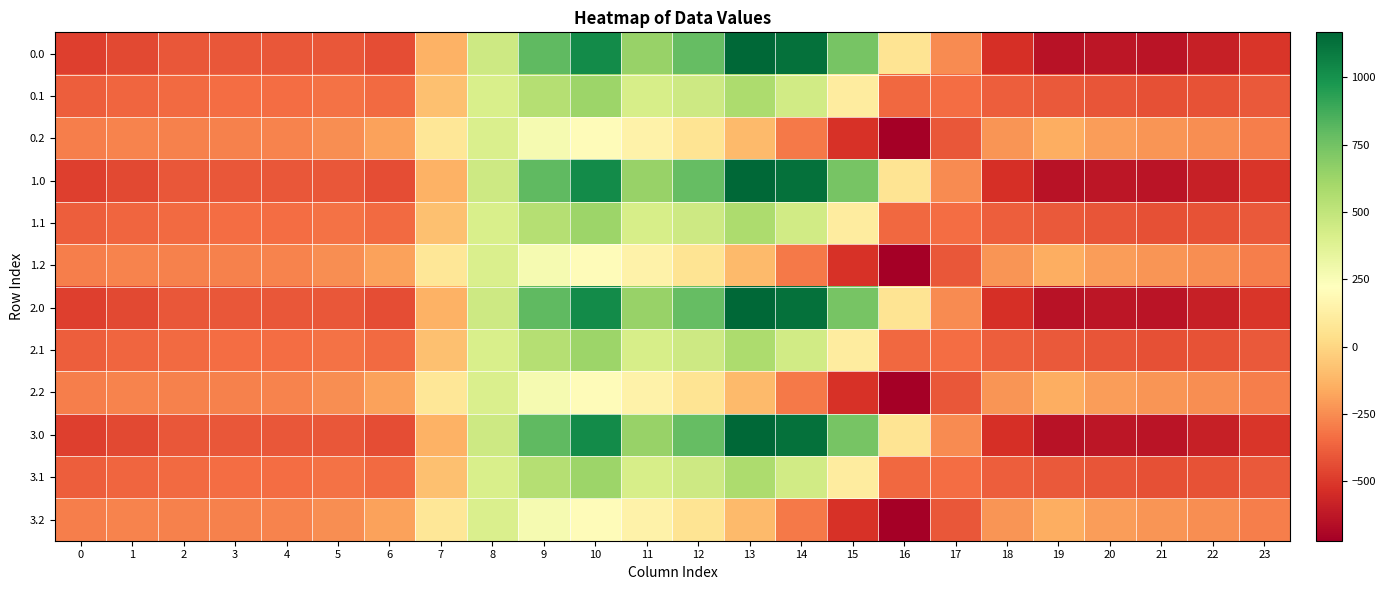

How many series are shown in this chart?

12